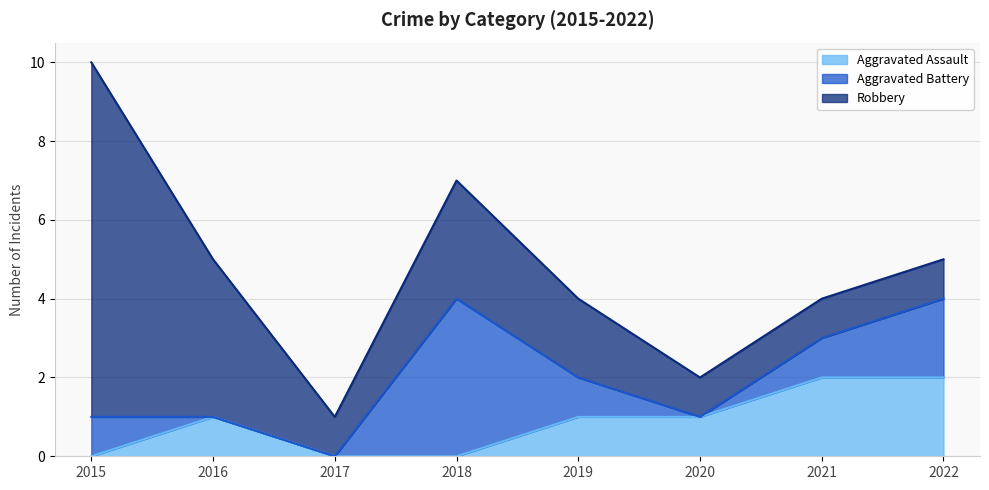

What are all the series names shown in the legend?

Aggravated Assault, Aggravated Battery, Robbery